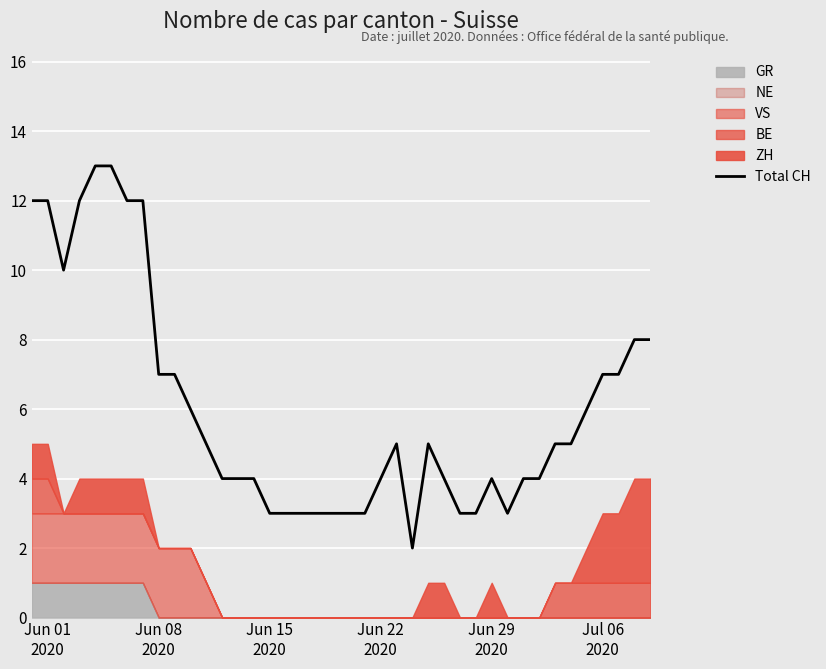

What is the difference between the maximum and minimum values?

11